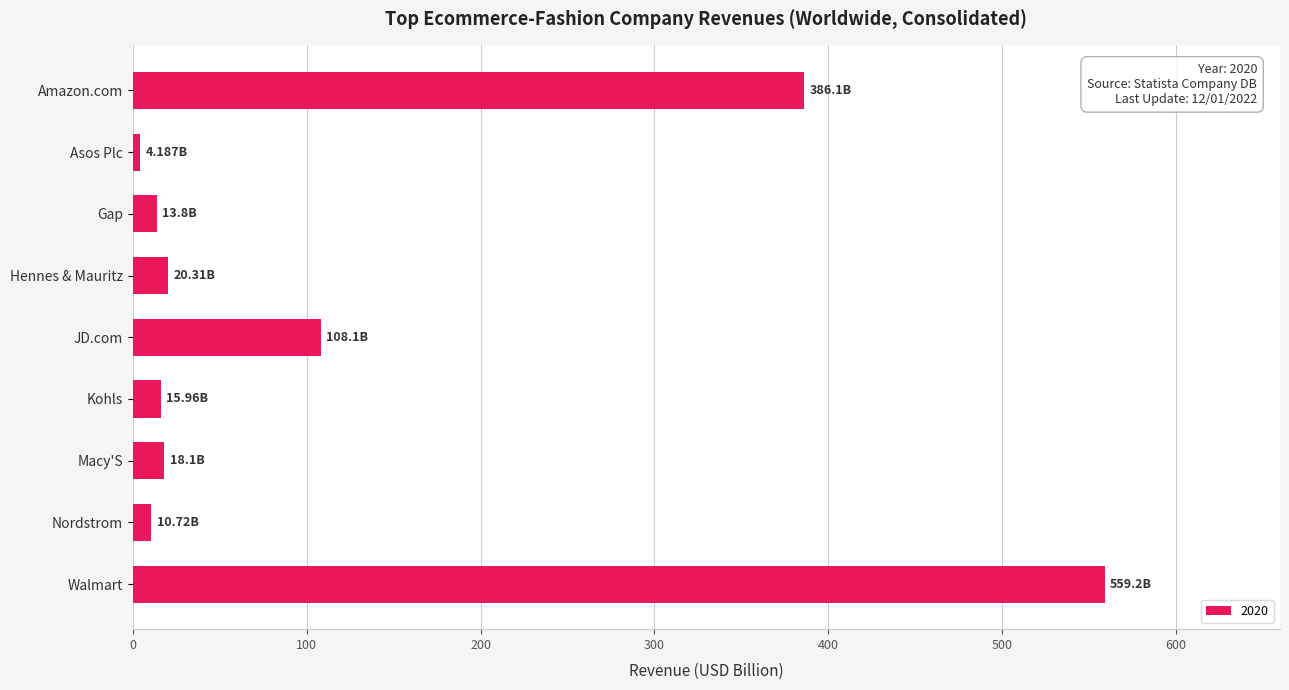

Does the chart contain any negative values?

No